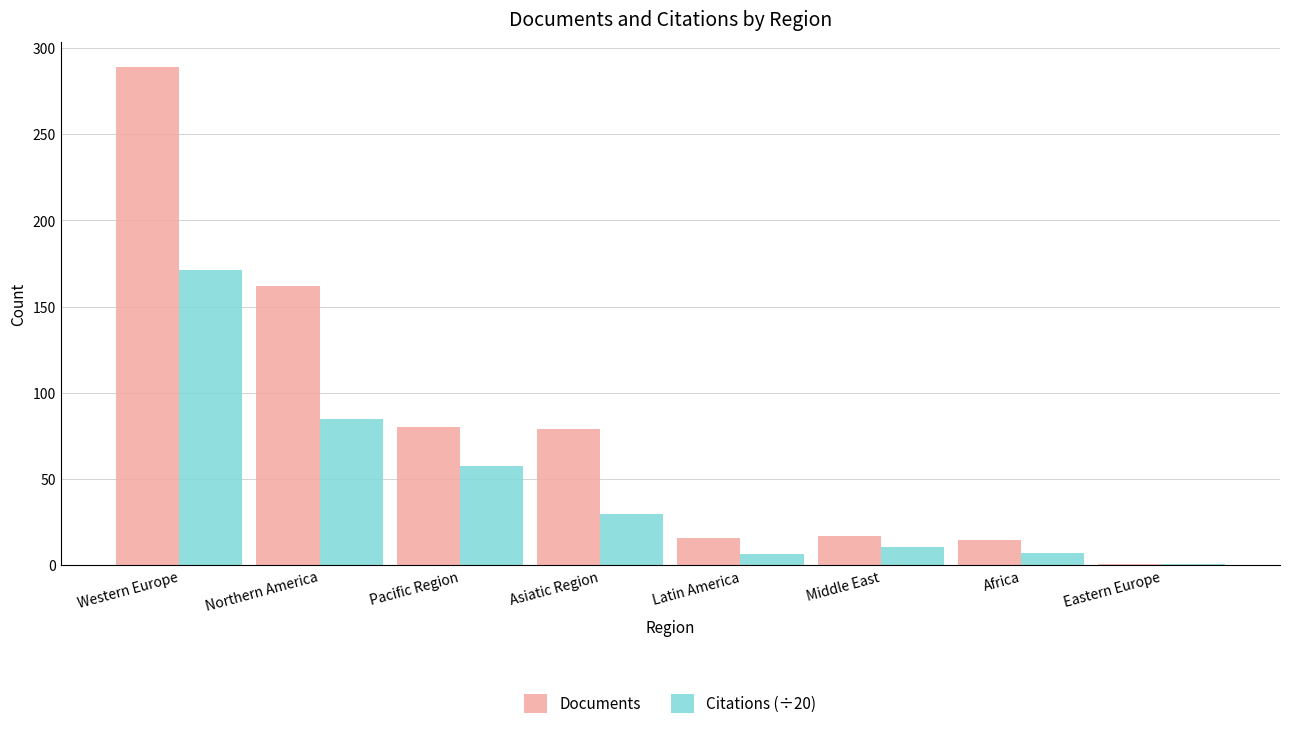

How many distinct data groups are displayed?

2